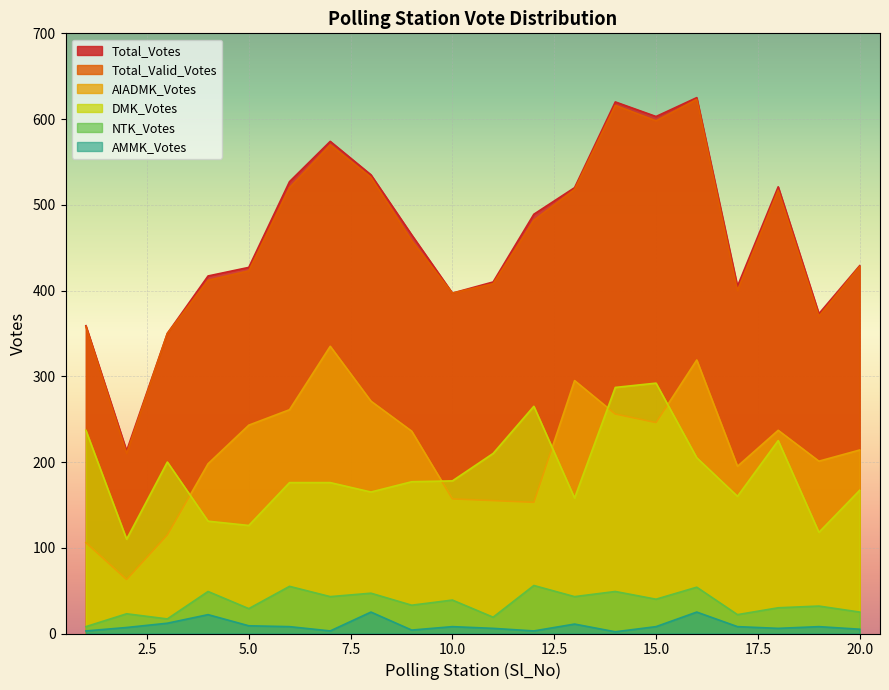

The AMMK_Votes series shows 13 at 17. True or false?

False